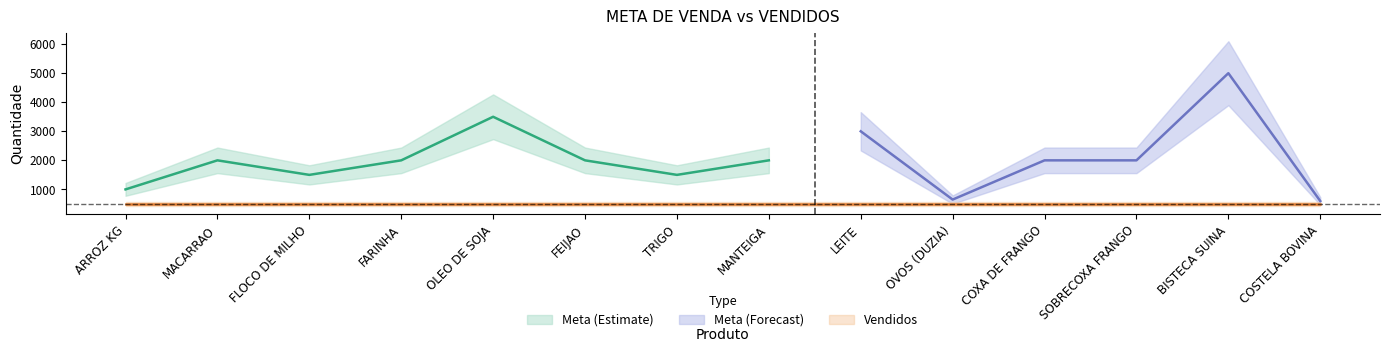

What is the minimum value shown in the chart?

500